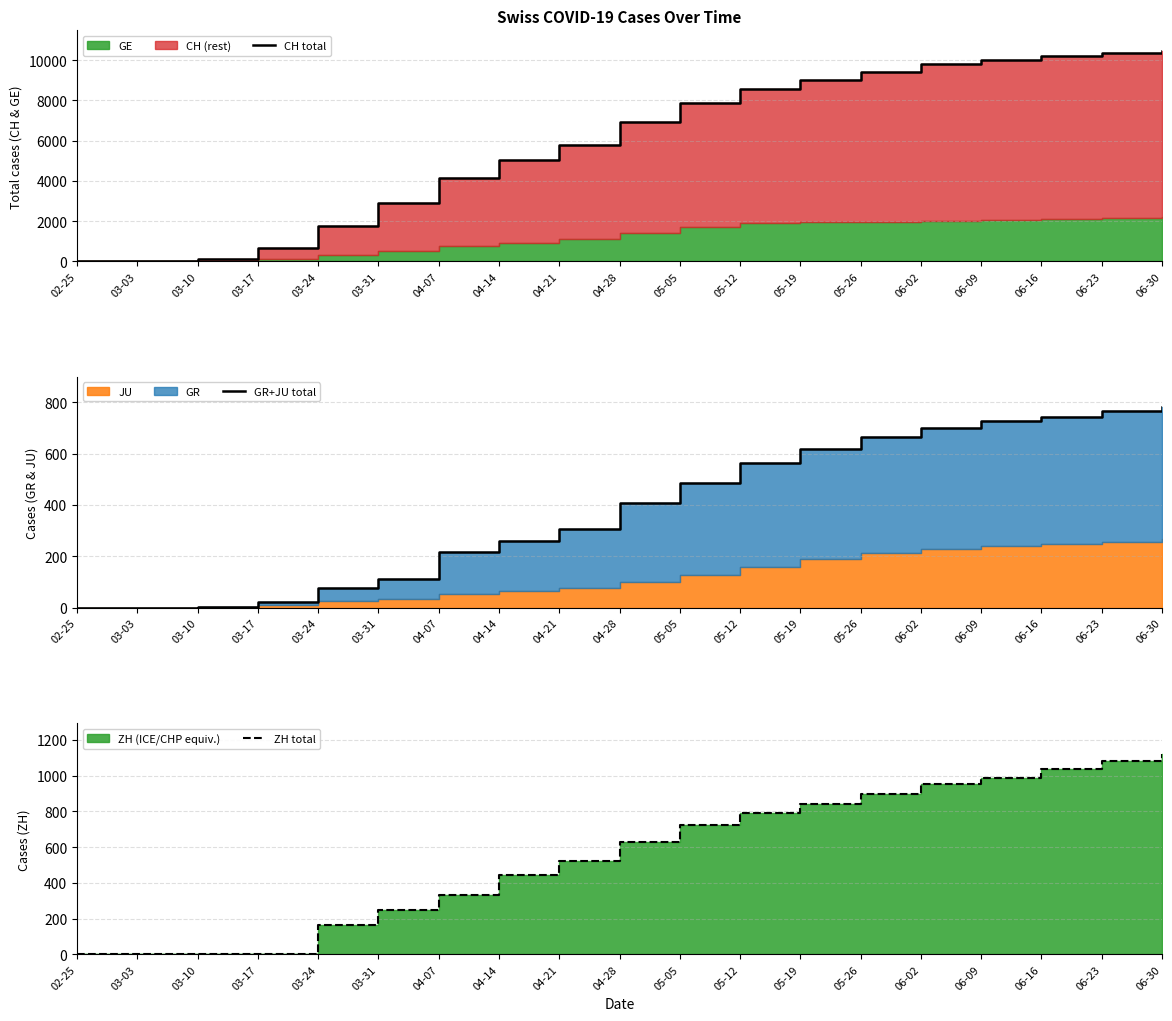

Between 06-23 and 05-12, which is larger?

06-23